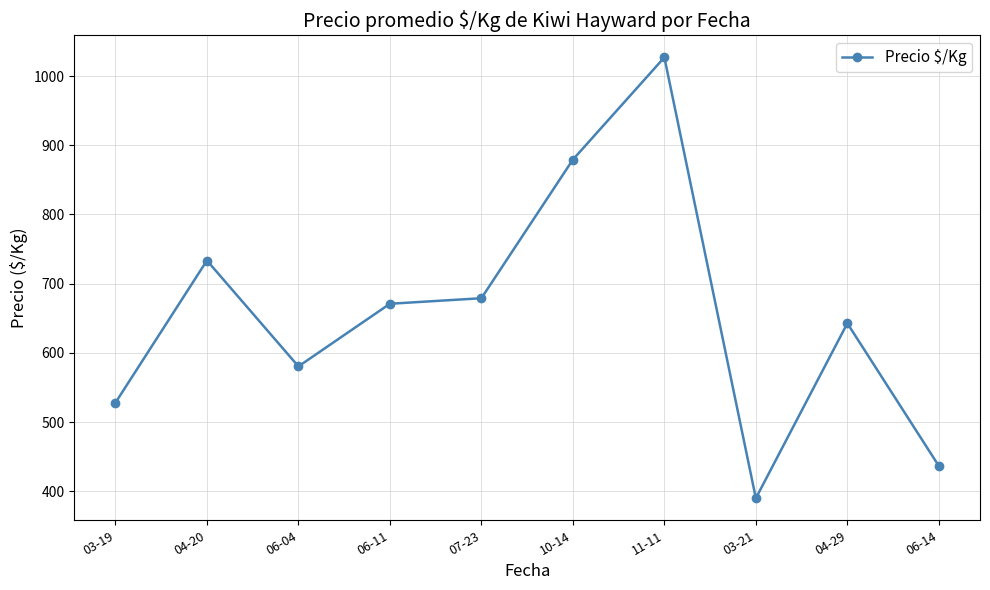

What is the difference between the maximum and second lowest values?

590.3